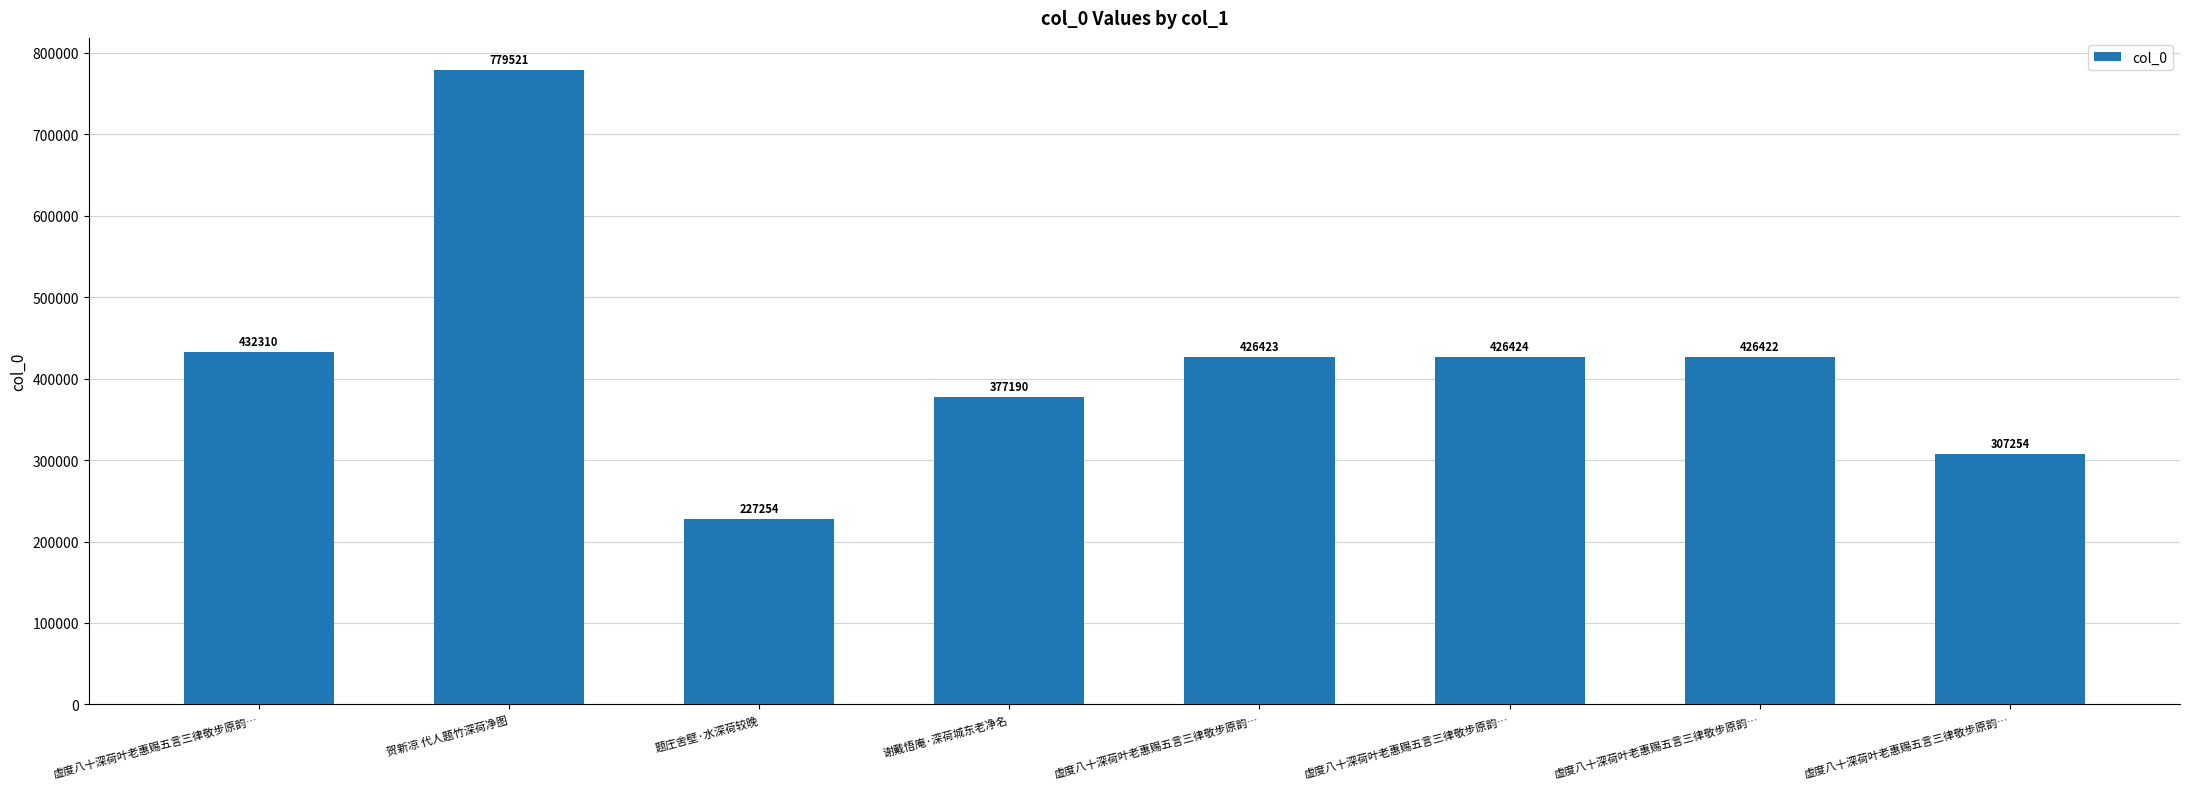

What is the change in value from 谢戴悟庵·深荷城东老净名 to 虚度八十深荷叶老惠赐五言三律敬步原韵…?

+49234